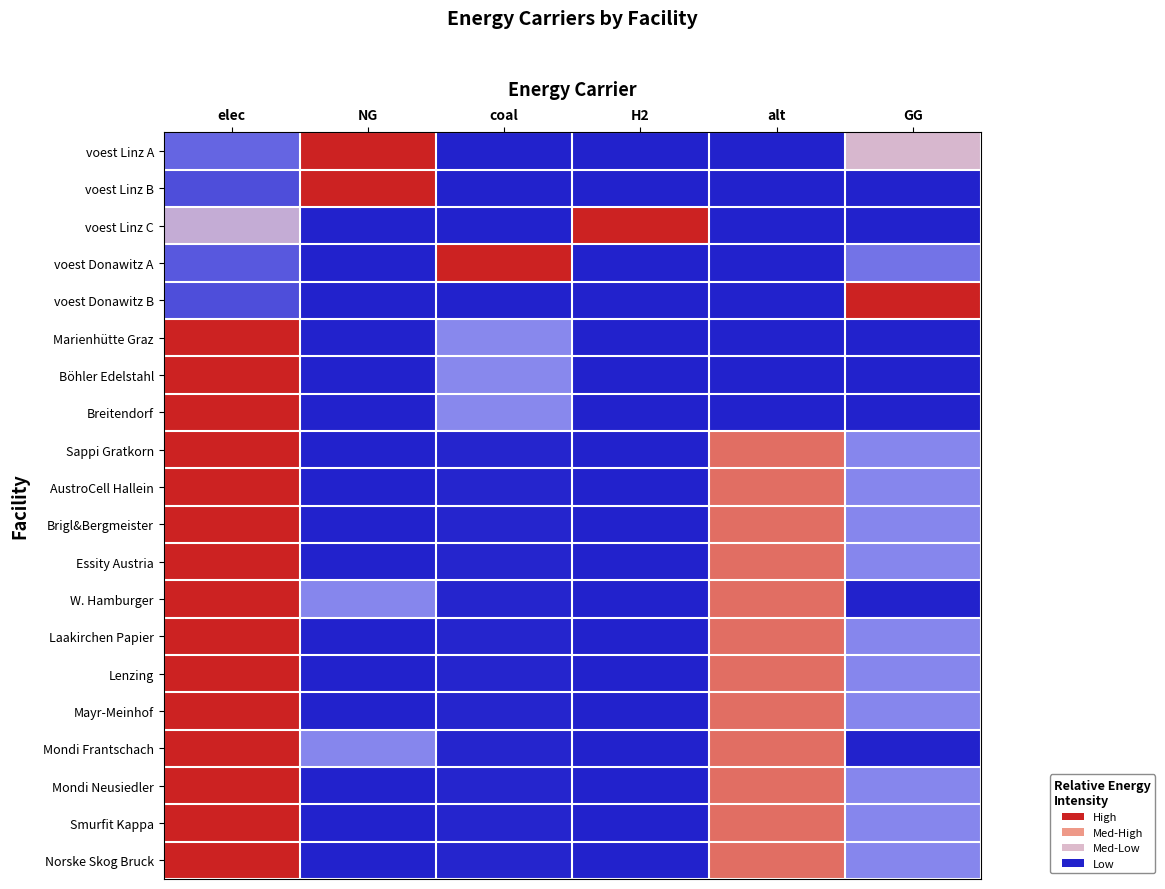

Between H2 and alt, which is larger?

H2